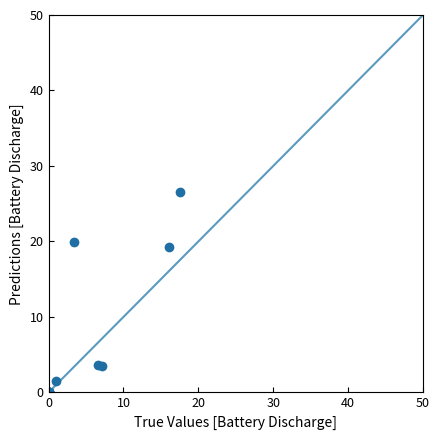

What Y value in the scatter plot is closest to 13?

19.3